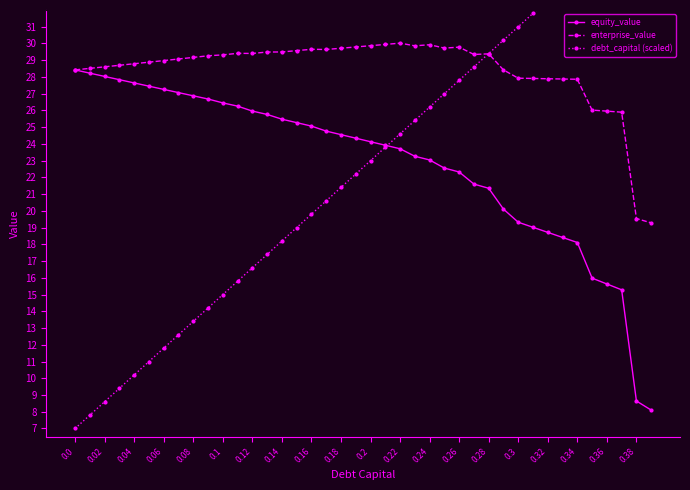

True or false: debt_capital (scaled) has more than 0 points higher than both neighbors.

False